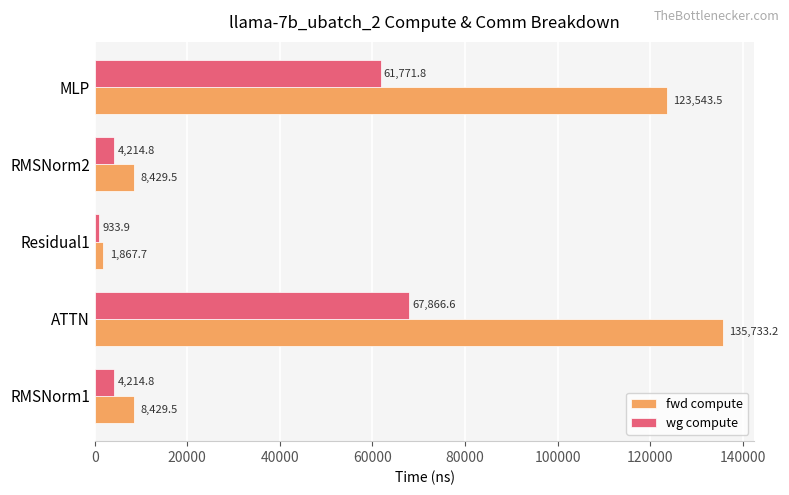

Is it true that wg compute equals 933.9 at Residual1?

True